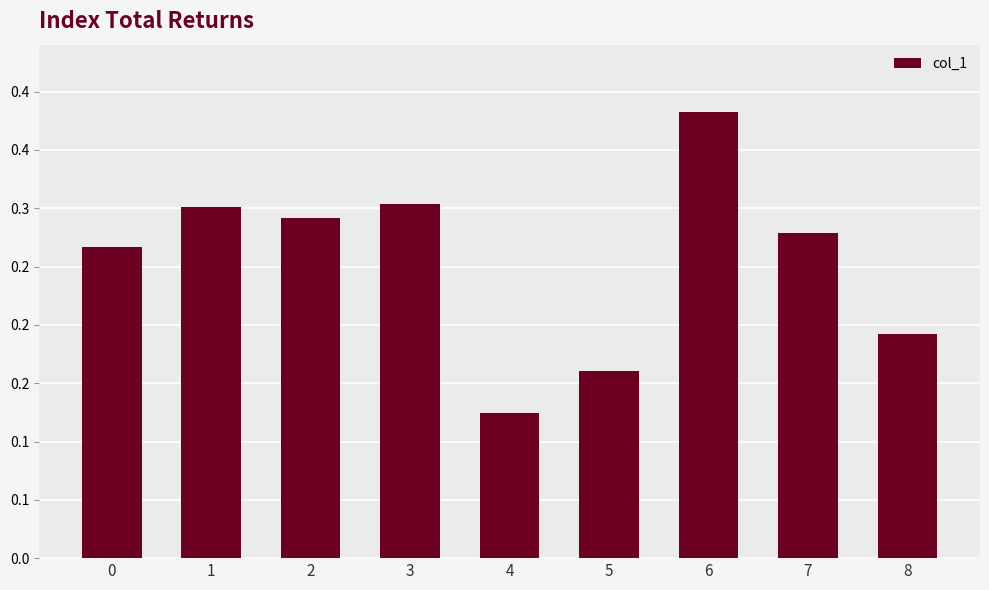

Reading left to right, list all the values displayed in this chart.

0=0.3	1=0.3	2=0.3	3=0.3	4=0.1	5=0.2	6=0.4	7=0.3	8=0.2